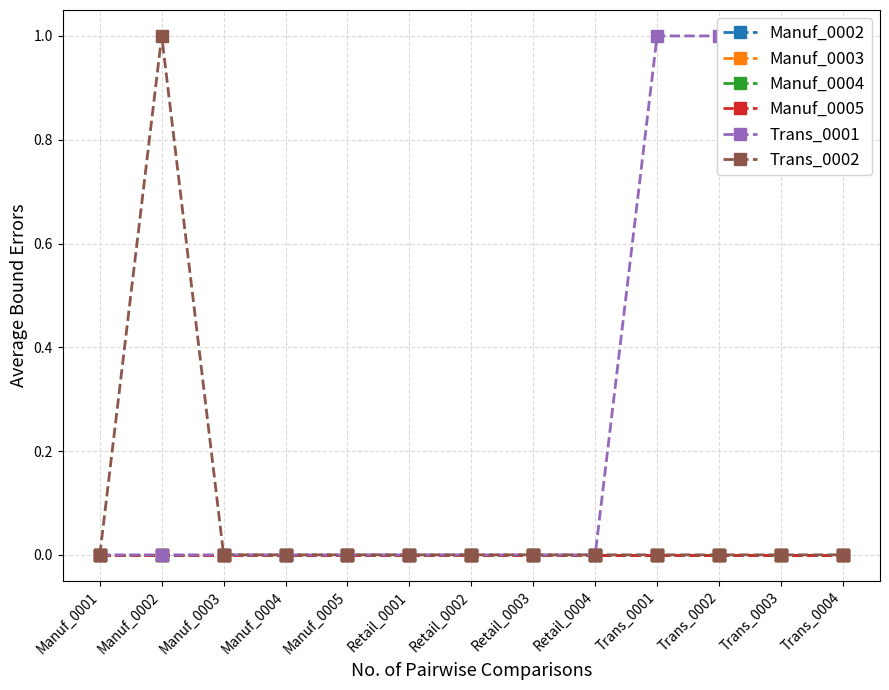

What position from the right is Trans_0001?

4